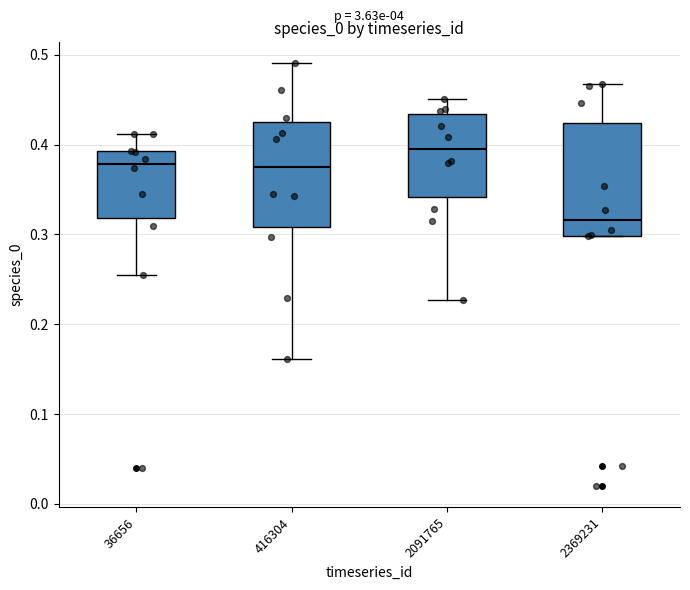

Reading left to right, read every box against the y-axis: the position of its median line, the range the box covers, and the ends of its whiskers. The values are not printed on the chart, so give them approximately, as read against the axis.

36656: median 0.38, box 0.32 to 0.39, whiskers 0.25 to 0.41
416304: median 0.38, box 0.31 to 0.43, whiskers 0.16 to 0.49
2091765: median 0.40, box 0.34 to 0.43, whiskers 0.23 to 0.45
2369231: median 0.32, box 0.30 to 0.42, whiskers 0.30 to 0.47